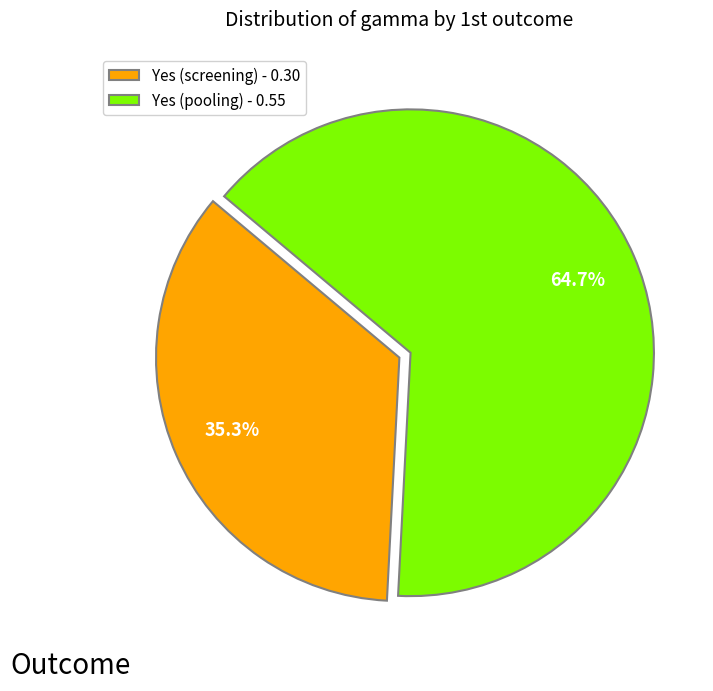

Is there any slice that represents more than half of the pie?

Yes